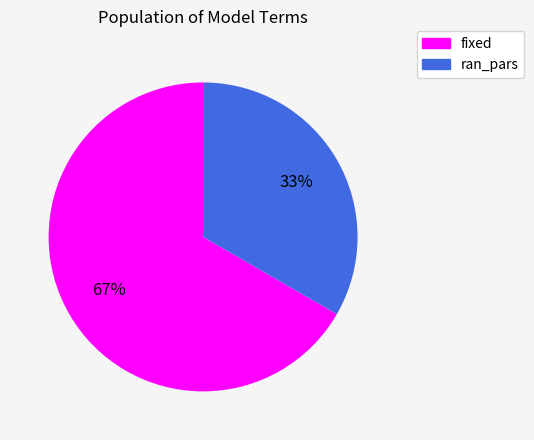

What is the ratio of the value at ran_pars to the value at fixed?

0.5